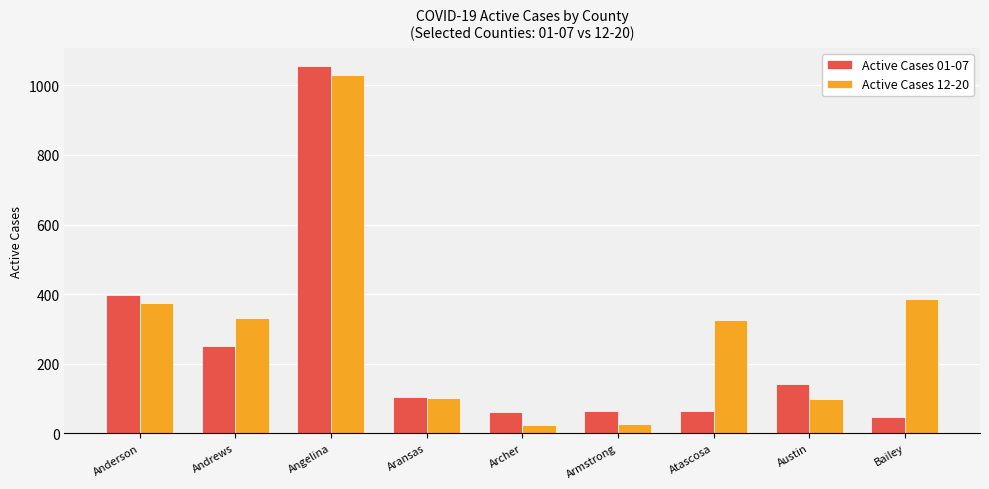

Which series changed the most between Aransas and Bailey?

Active Cases 12-20